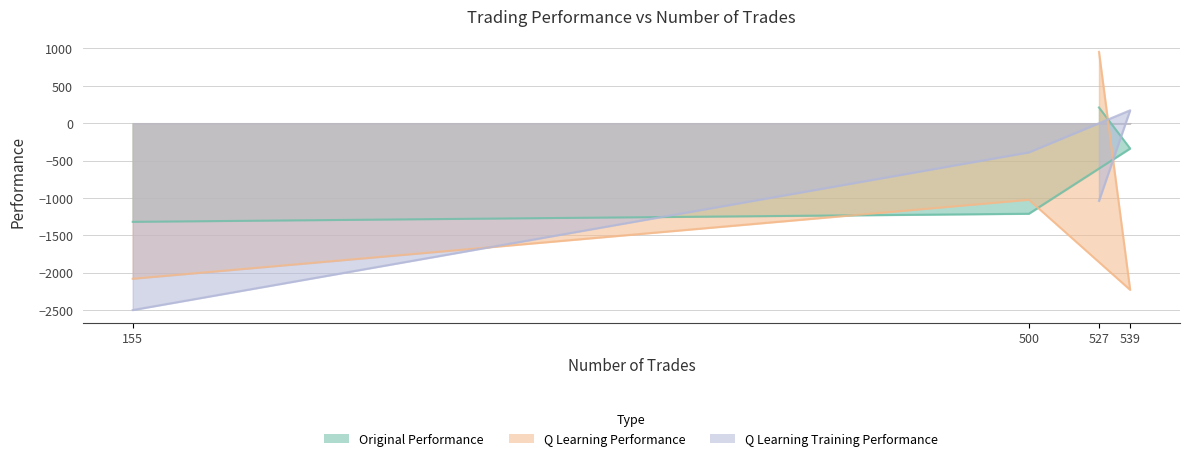

Is it true that Q Learning Performance equals -1023.7 at 500?

True